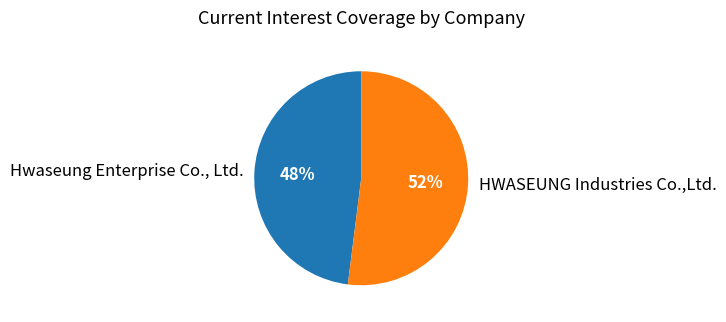

Does any single category account for the majority?

Yes